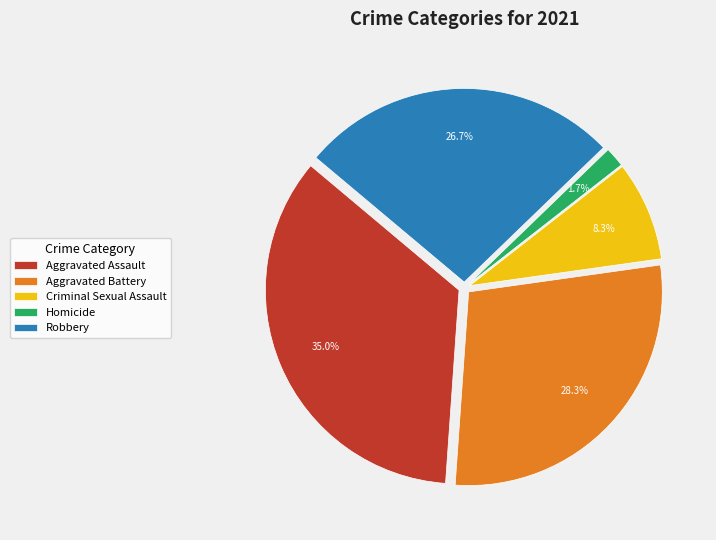

Is there any slice that represents more than half of the pie?

No